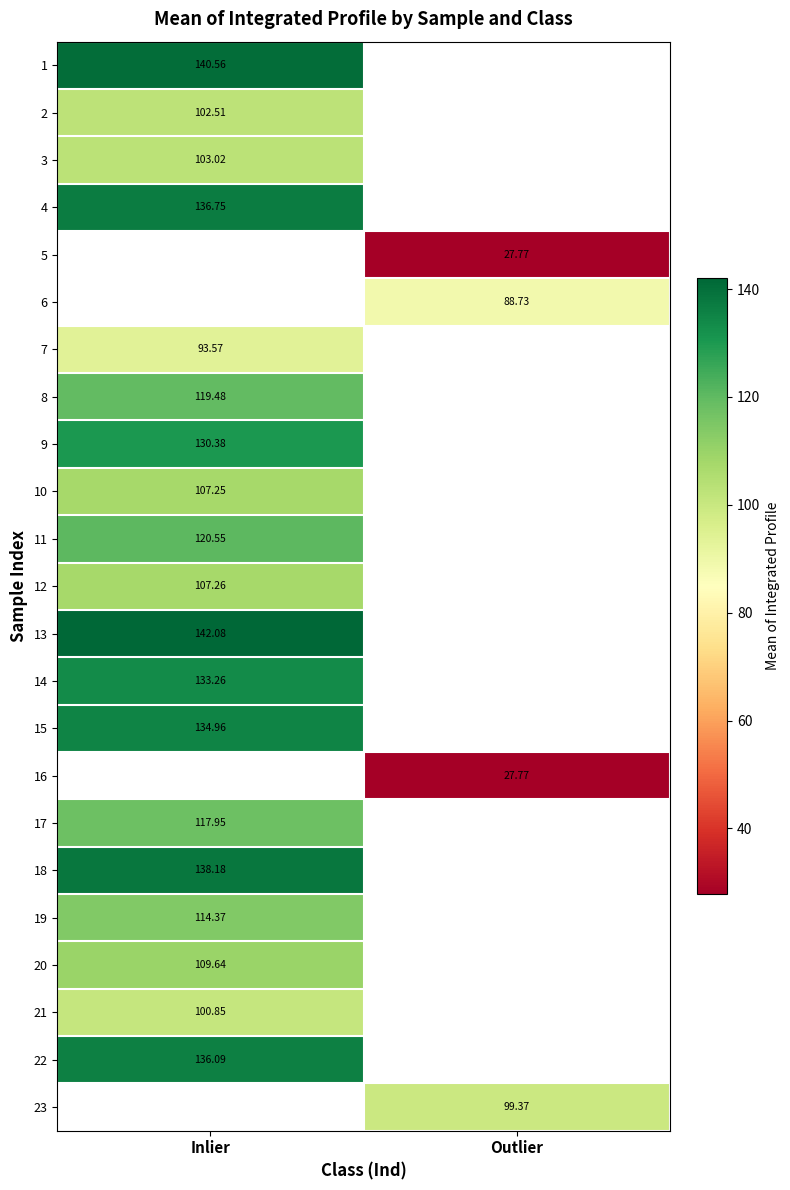

Which category has the lowest value in the 10 series?

Inlier